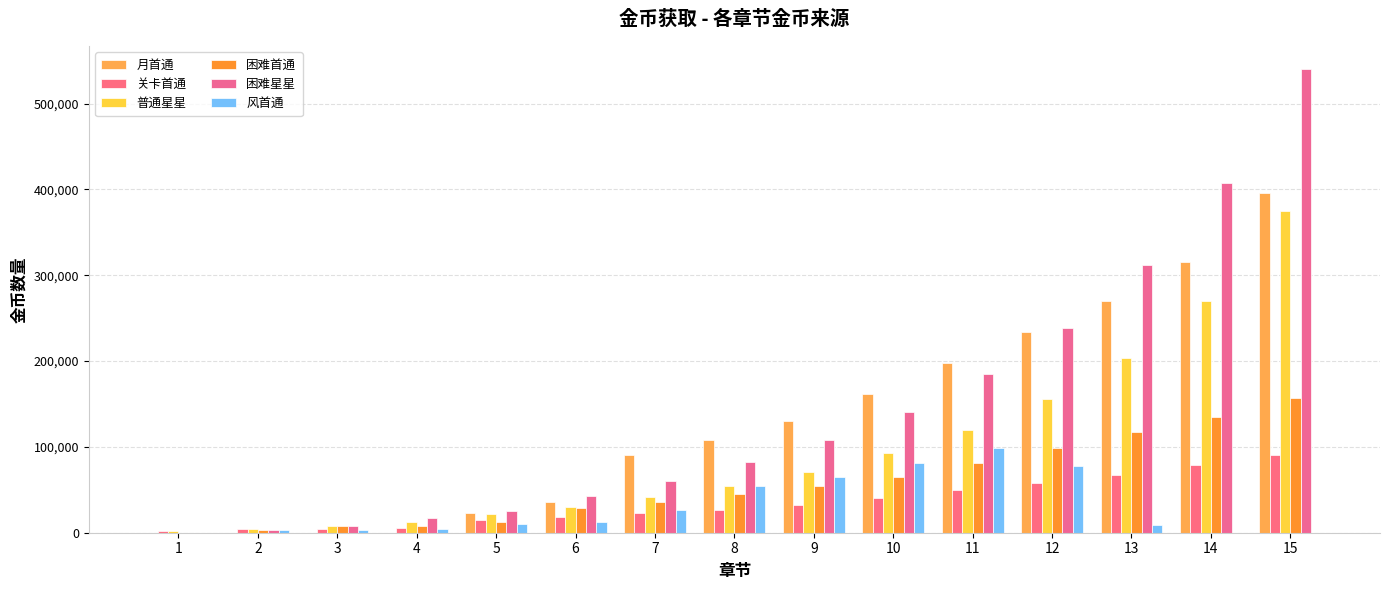

Are the bars grouped side by side (vs. stacked)?

Yes